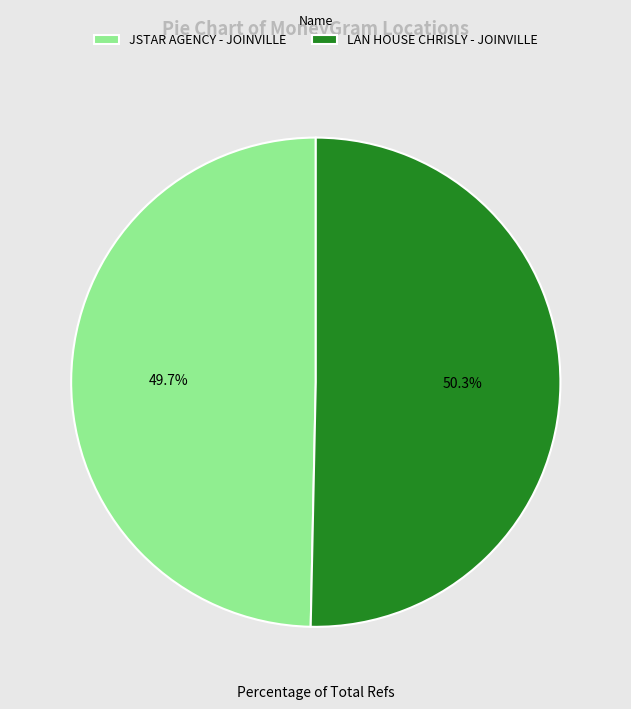

Rank the categories by value from lowest to highest.

JSTAR AGENCY - JOINVILLE, LAN HOUSE CHRISLY - JOINVILLE